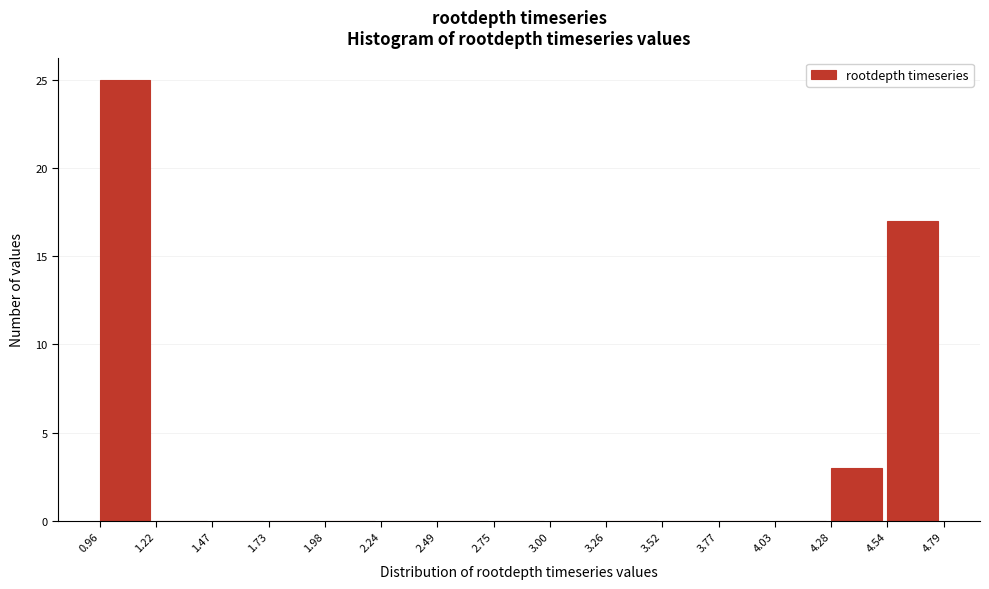

Reading left to right, transcribe this chart: for each bar, give the range it covers on the x-axis and its height. The values are not printed on the chart, so give them approximately, as read against the axis.

0.96 to 1.22: 25
1.22 to 1.47: 0
1.47 to 1.73: 0
1.73 to 1.98: 0
1.98 to 2.24: 0
2.24 to 2.49: 0
2.49 to 2.75: 0
2.75 to 3.00: 0
3.00 to 3.26: 0
3.26 to 3.52: 0
3.52 to 3.77: 0
3.77 to 4.03: 0
4.03 to 4.28: 0
4.28 to 4.54: 3
4.54 to 4.79: 17